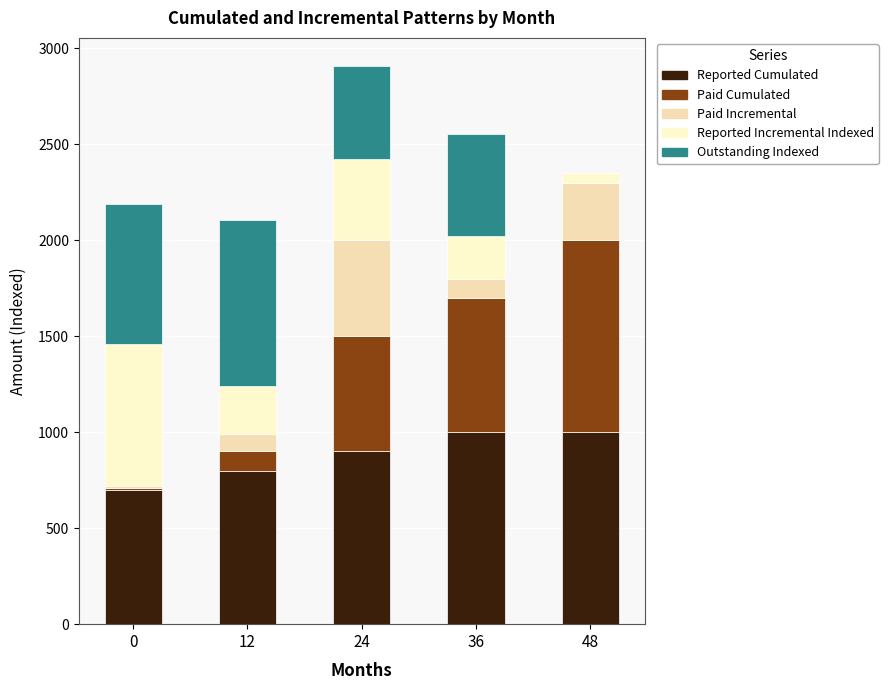

Are the bars grouped side by side (vs. stacked)?

No